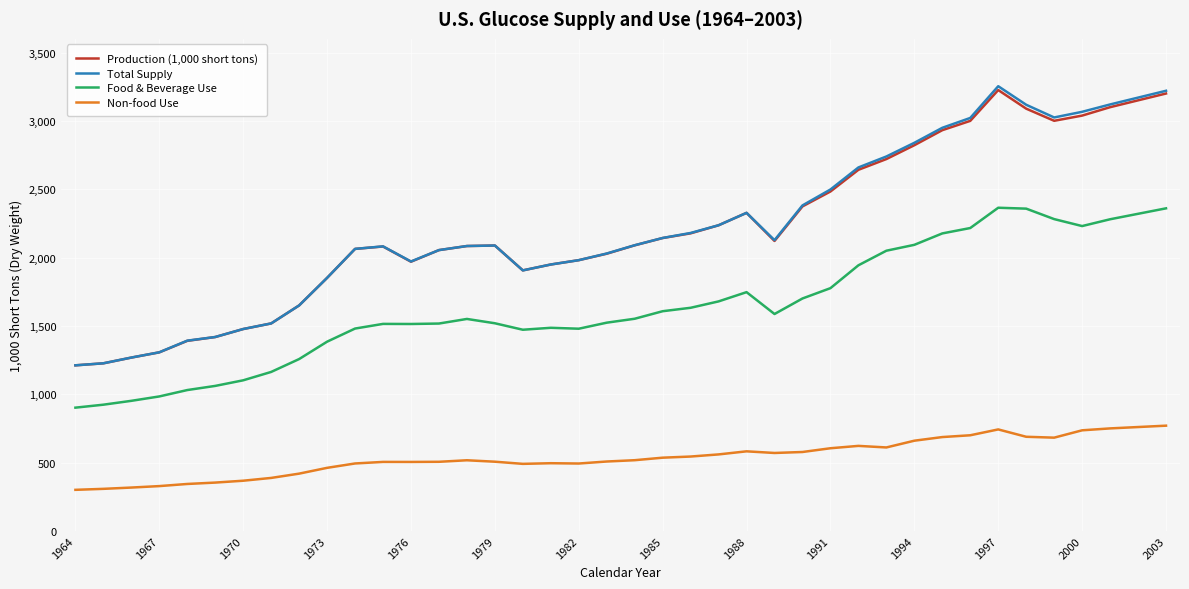

What is the difference between the maximum and minimum values in the Food & Beverage Use series?

1462.6